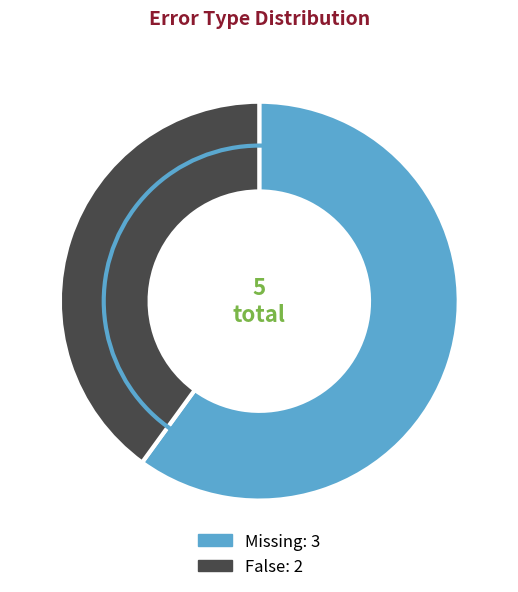

Is there a majority slice in this chart?

Yes